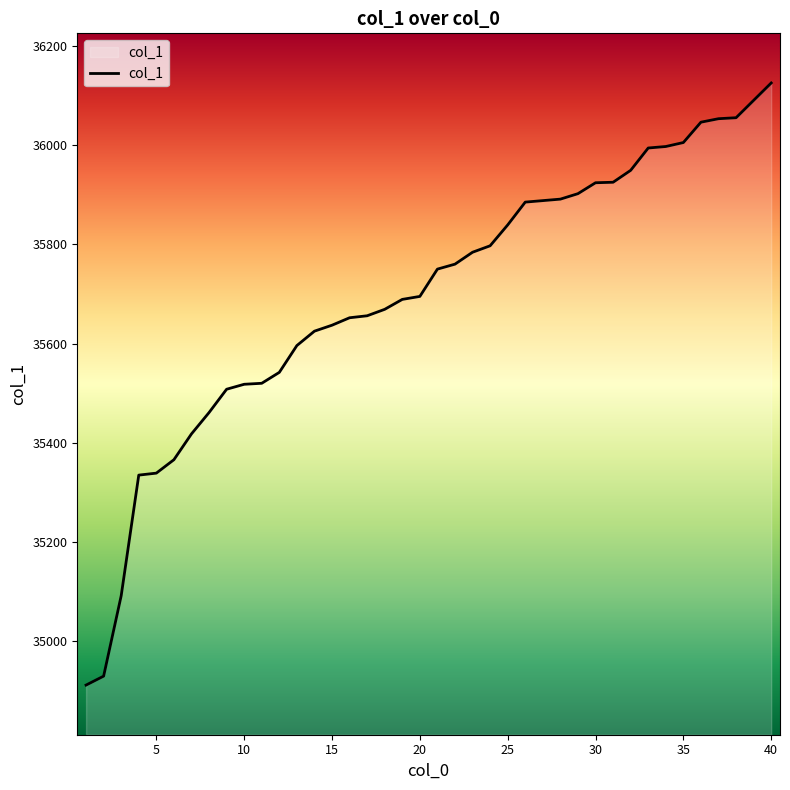

What is the maximum value shown in the chart?

36125